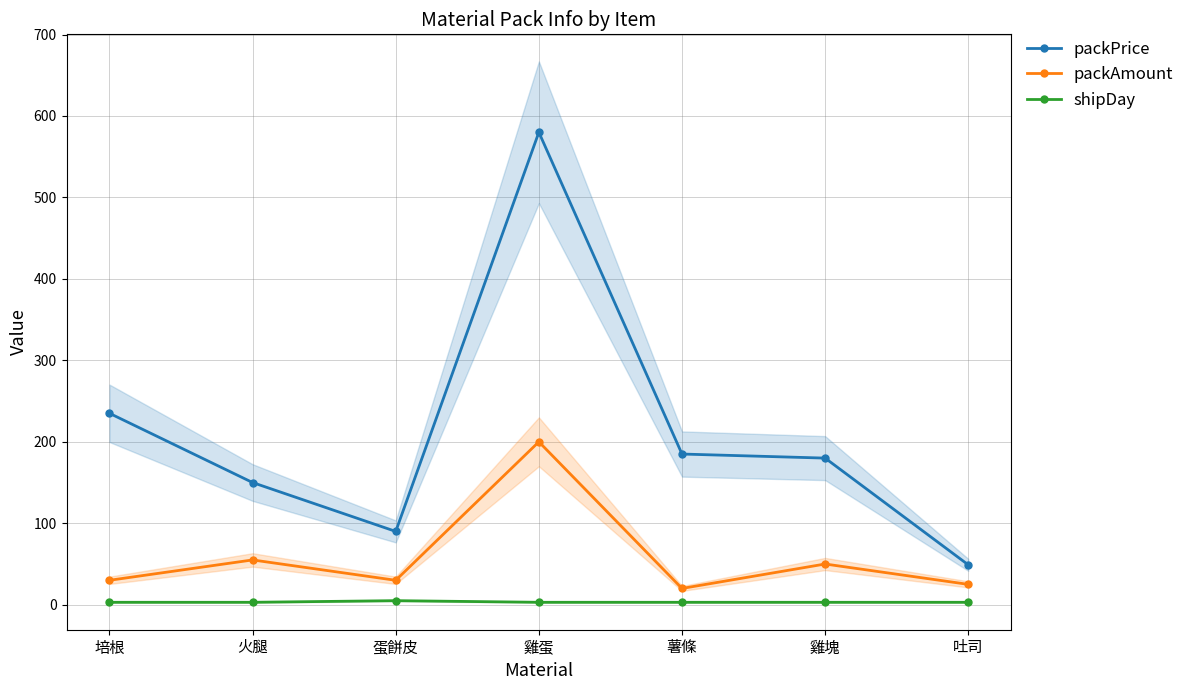

Rank the series by their maximum value, from lowest to highest.

shipDay, packAmount, packPrice